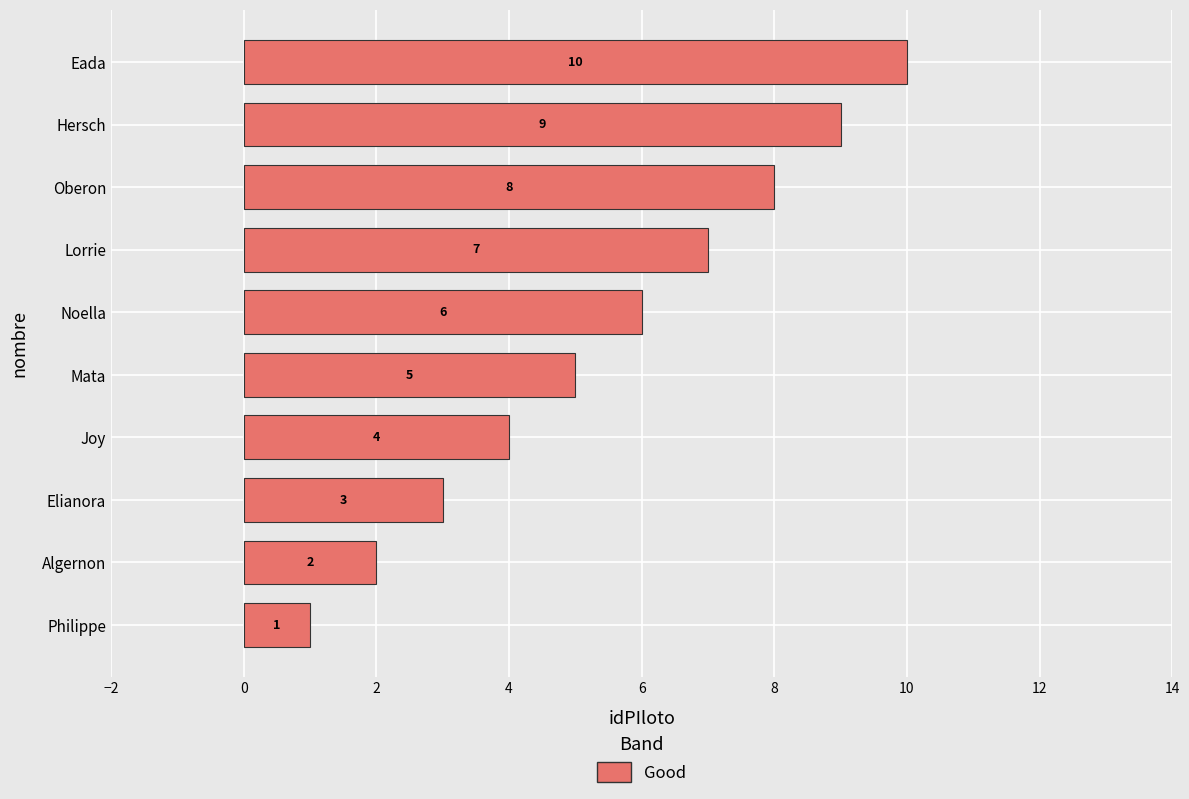

At which category does the chart reach its peak across all series?

Eada